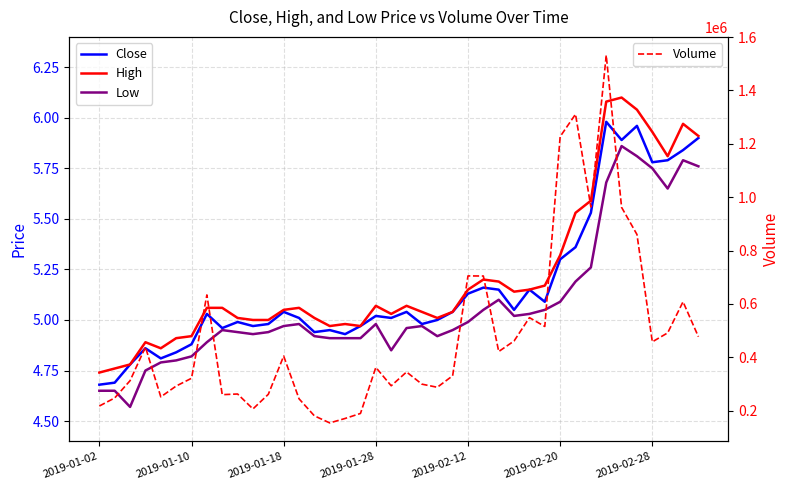

What is the minimum value for Volume?

154284.3